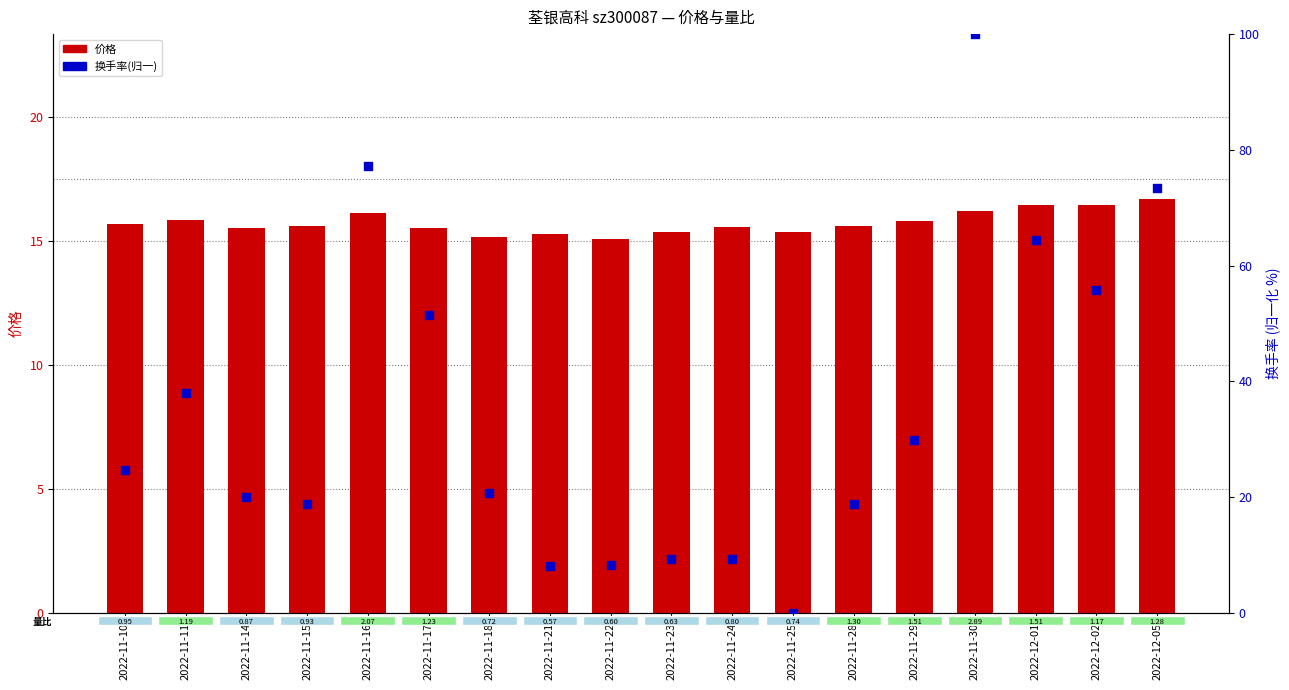

At which category is the sum across all series the highest?

2022-11-30